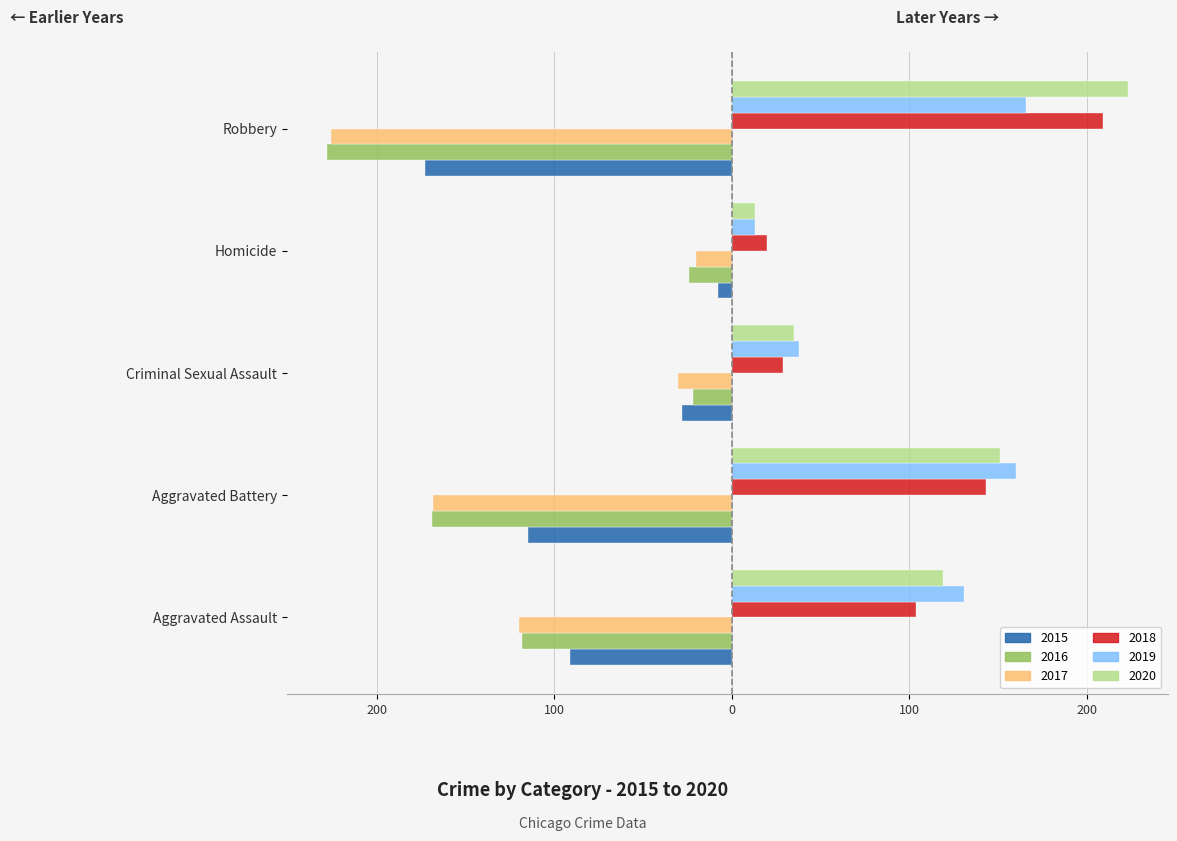

At which label does 2020 reach its minimum?

Homicide